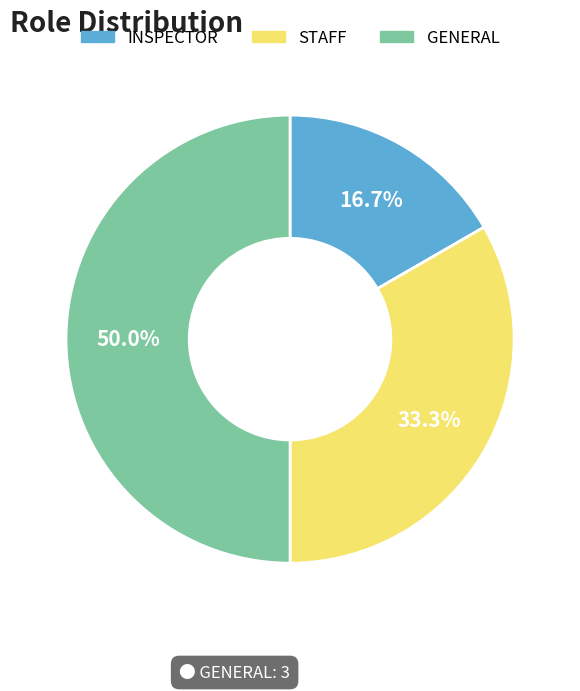

To the nearest percent, what percentage of the pie is STAFF?

33%